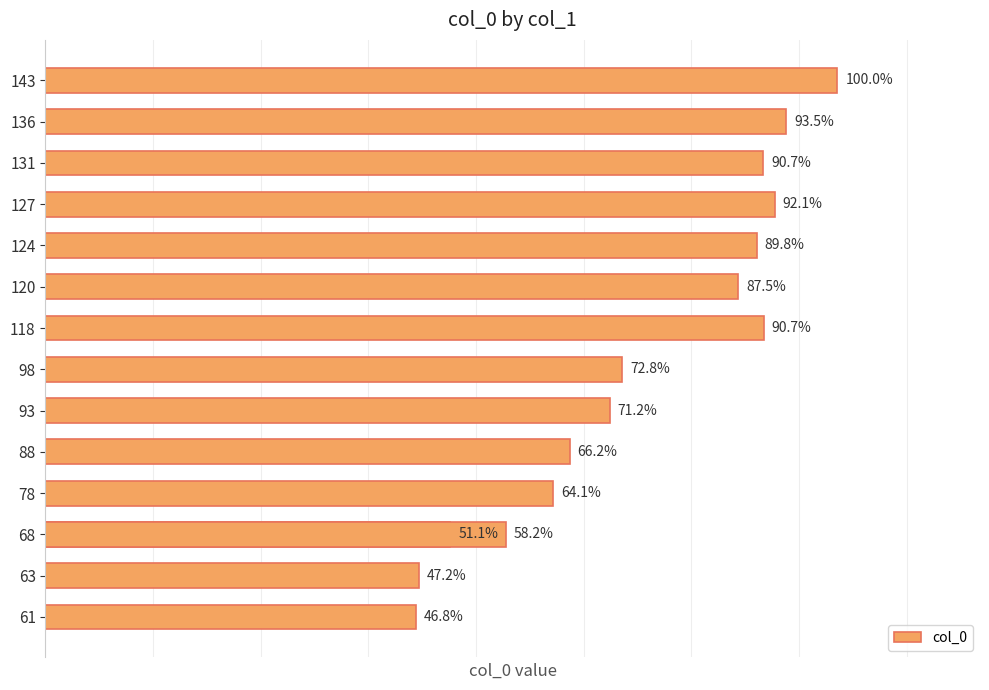

The value at 0 is 3494. True or false?

False